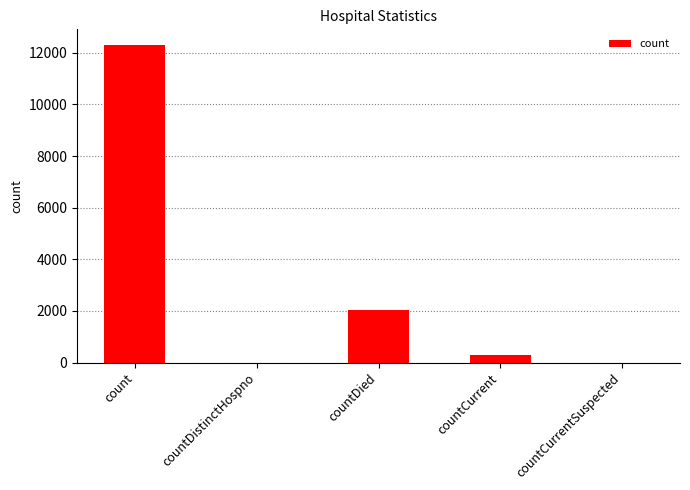

Which category has the highest value across all series?

count